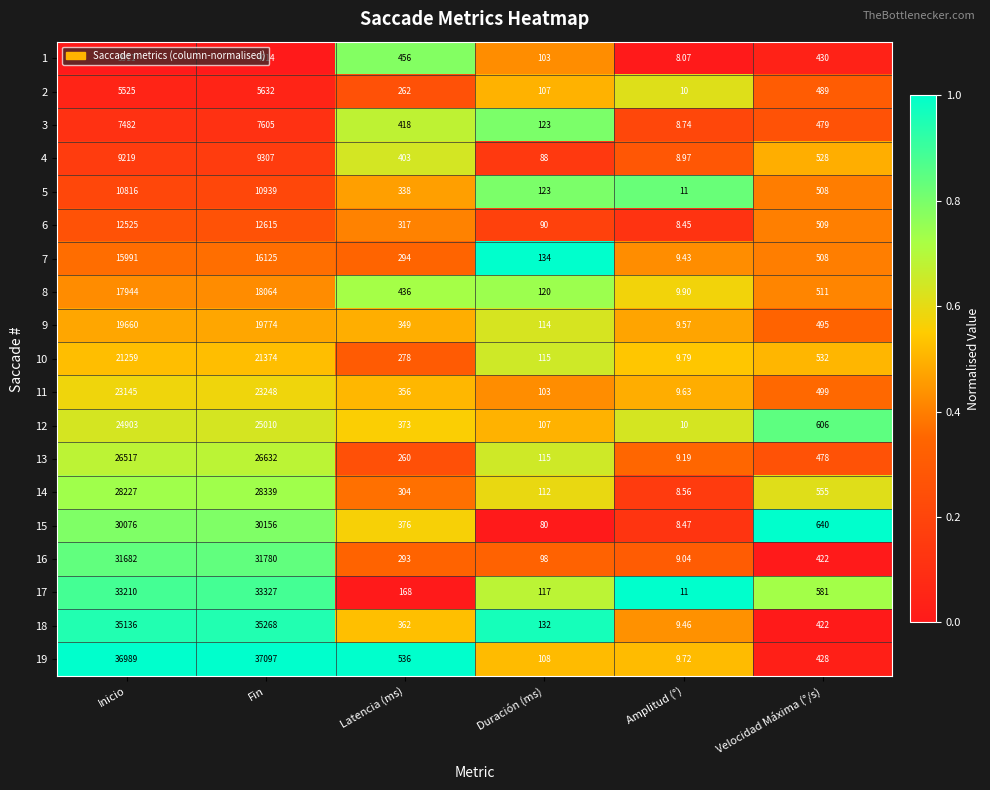

At which category is the sum across all series the highest?

Fin